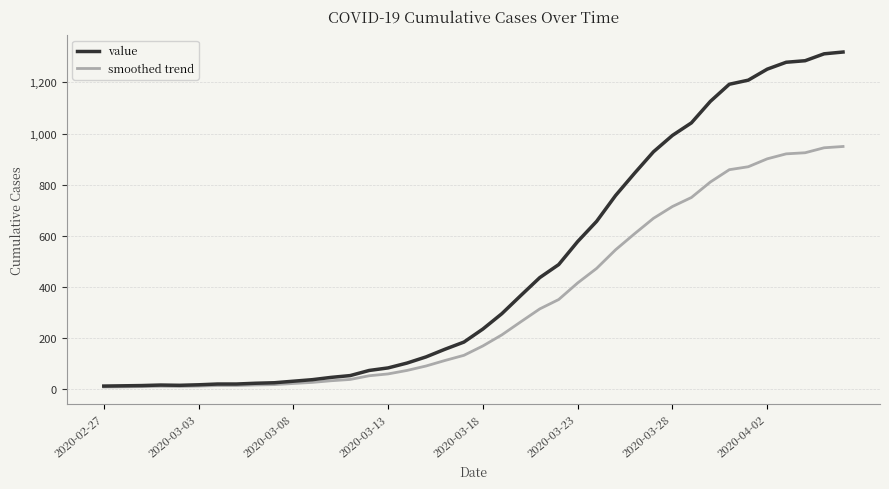

What is the greatest value displayed?

1319.0